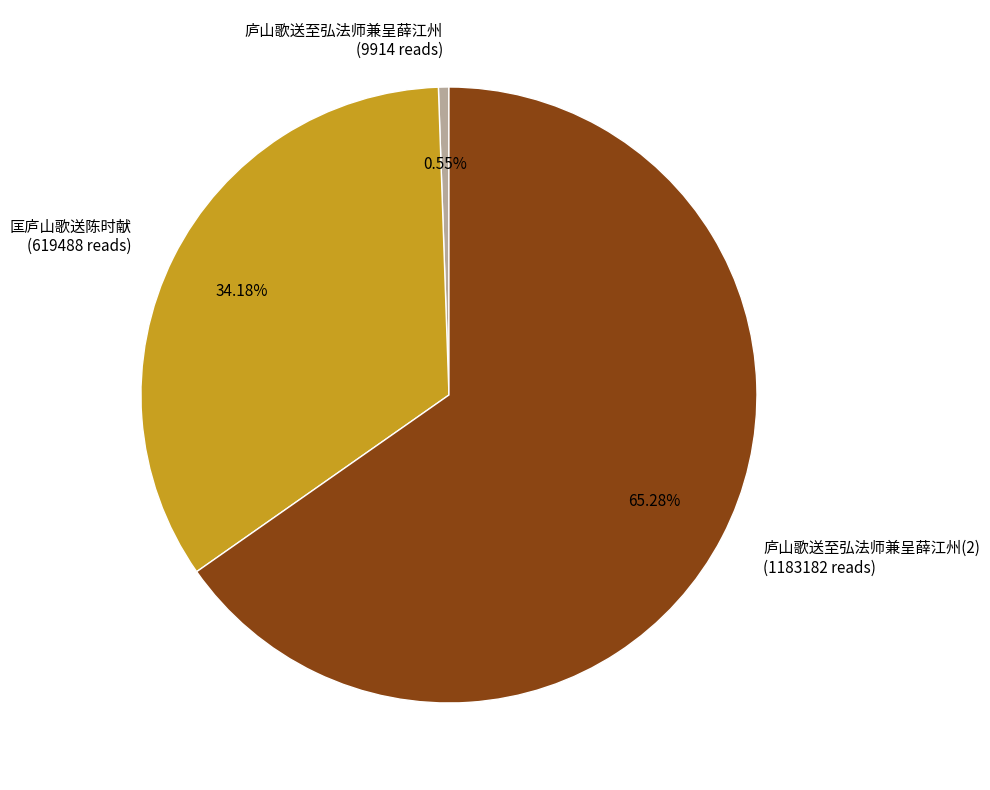

Is the sum of 庐山歌送至弘法师兼呈薛江州 (9914 reads) and 匡庐山歌送陈时献 (619488 reads) greater than half?

No